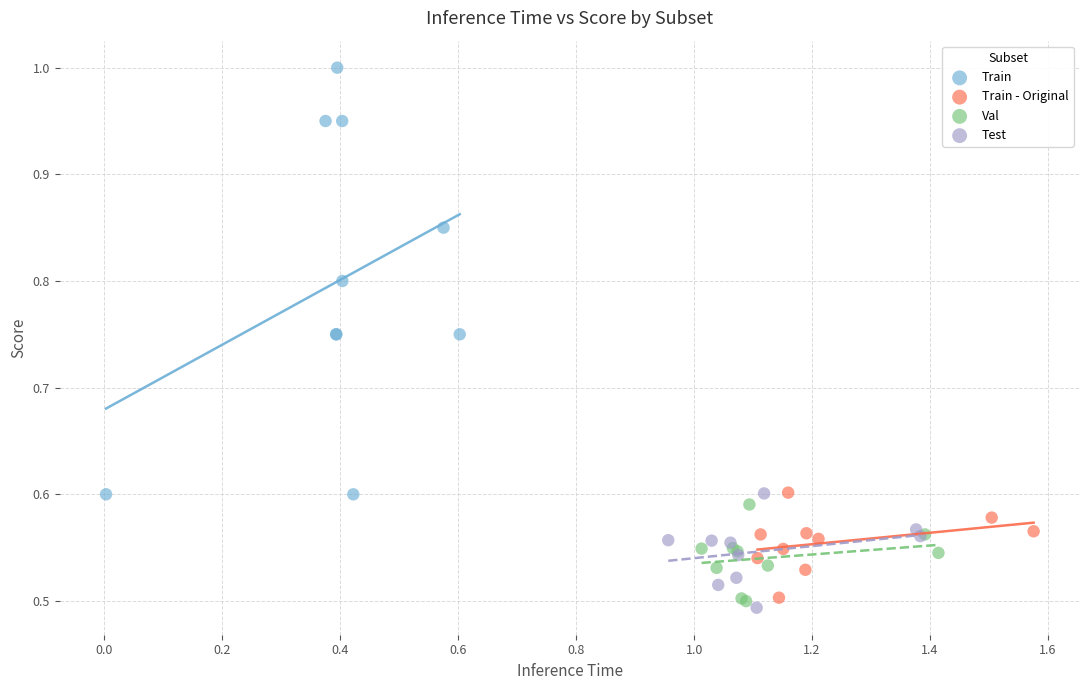

Which series has the largest Y range (max minus min)?

Train